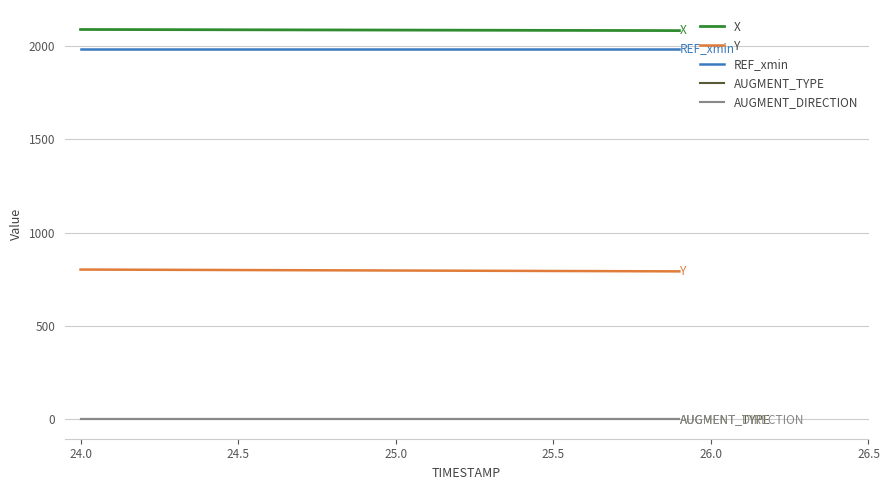

Reading right to left, list all the values displayed in this chart.

X: 2083.3	2083.6	2083.9	2084.3	2084.6	2084.9	2085.2	2085.5	2085.8	2086.1	2086.4	2086.8	2087.1	2087.4	2087.7	2088.0	2088.3	2088.6	2088.9	2089.3
Y: 792.6	793.2	793.7	794.2	794.7	795.2	795.7	796.2	796.7	797.2	797.8	798.3	798.8	799.3	799.8	800.3	800.8	801.3	801.9	802.4
REF_xmin: 1984.7	1984.7	1984.7	1984.7	1984.7	1984.7	1984.7	1984.7	1984.7	1984.7	1984.7	1984.7	1984.7	1984.7	1984.7	1984.7	1984.7	1984.7	1984.7	1984.7
AUGMENT_TYPE: 0.0	0.0	0.0	0.0	0.0	0.0	0.0	0.0	0.0	0.0	0.0	0.0	0.0	0.0	0.0	0.0	0.0	0.0	0.0	0.0
AUGMENT_DIRECTION: 0.0	0.0	0.0	0.0	0.0	0.0	0.0	0.0	0.0	0.0	0.0	0.0	0.0	0.0	0.0	0.0	0.0	0.0	0.0	0.0